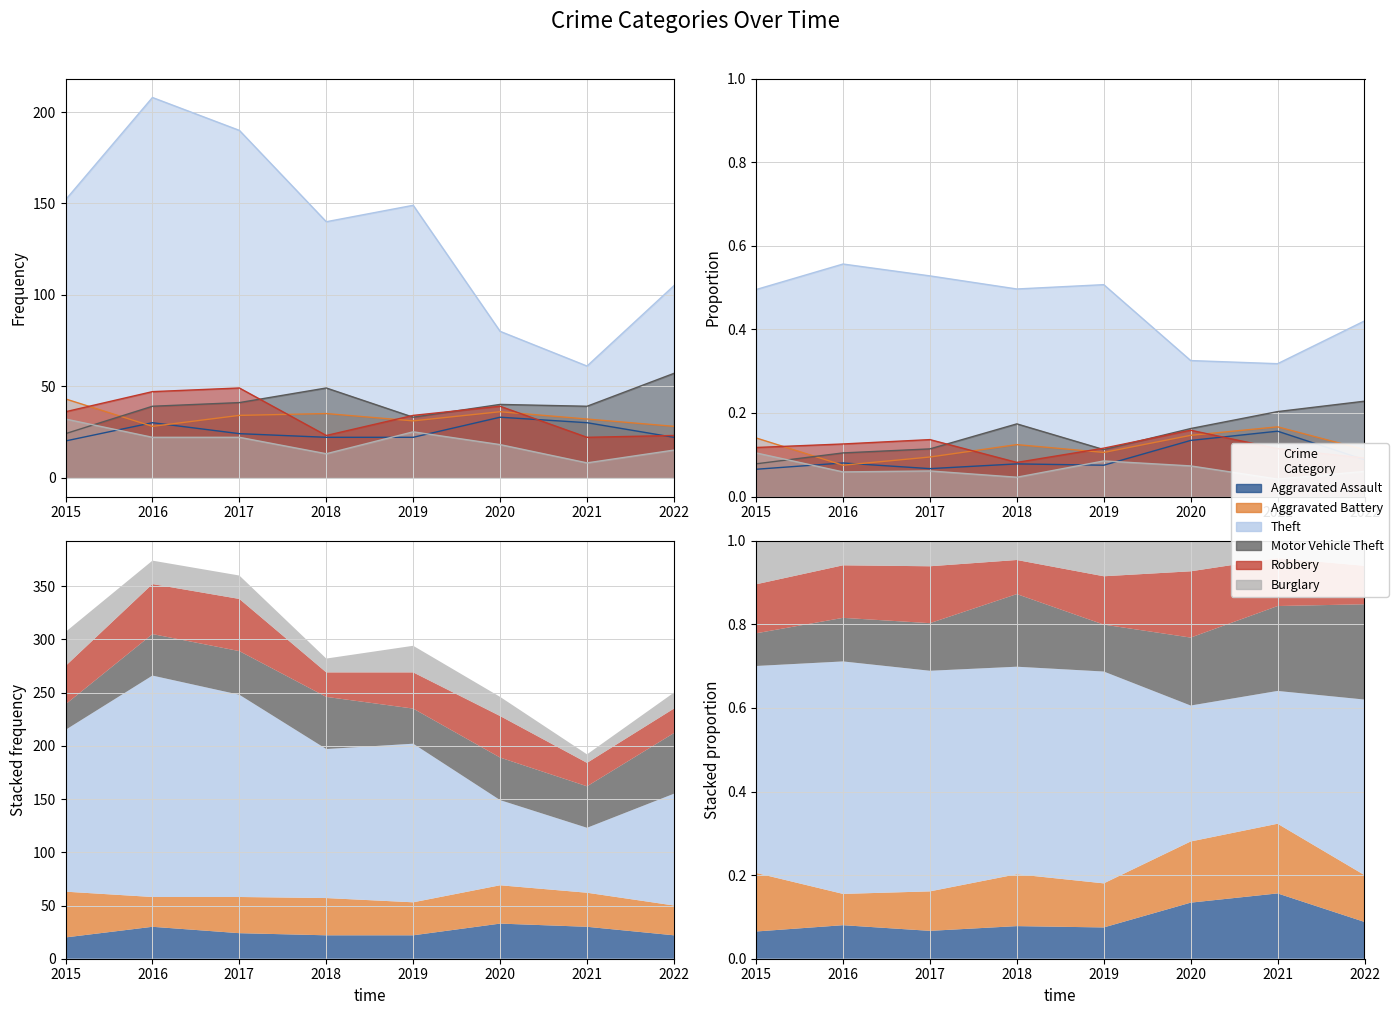

At which category is the sum across all series the highest?

2016